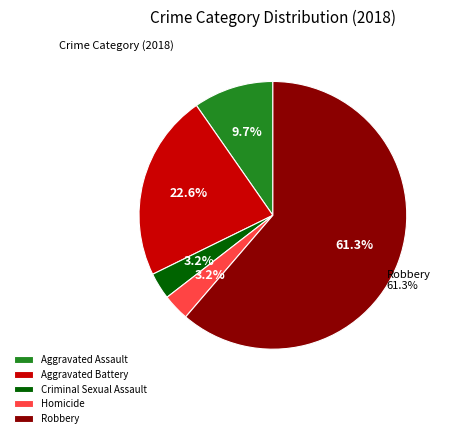

What is the majority slice?

Robbery